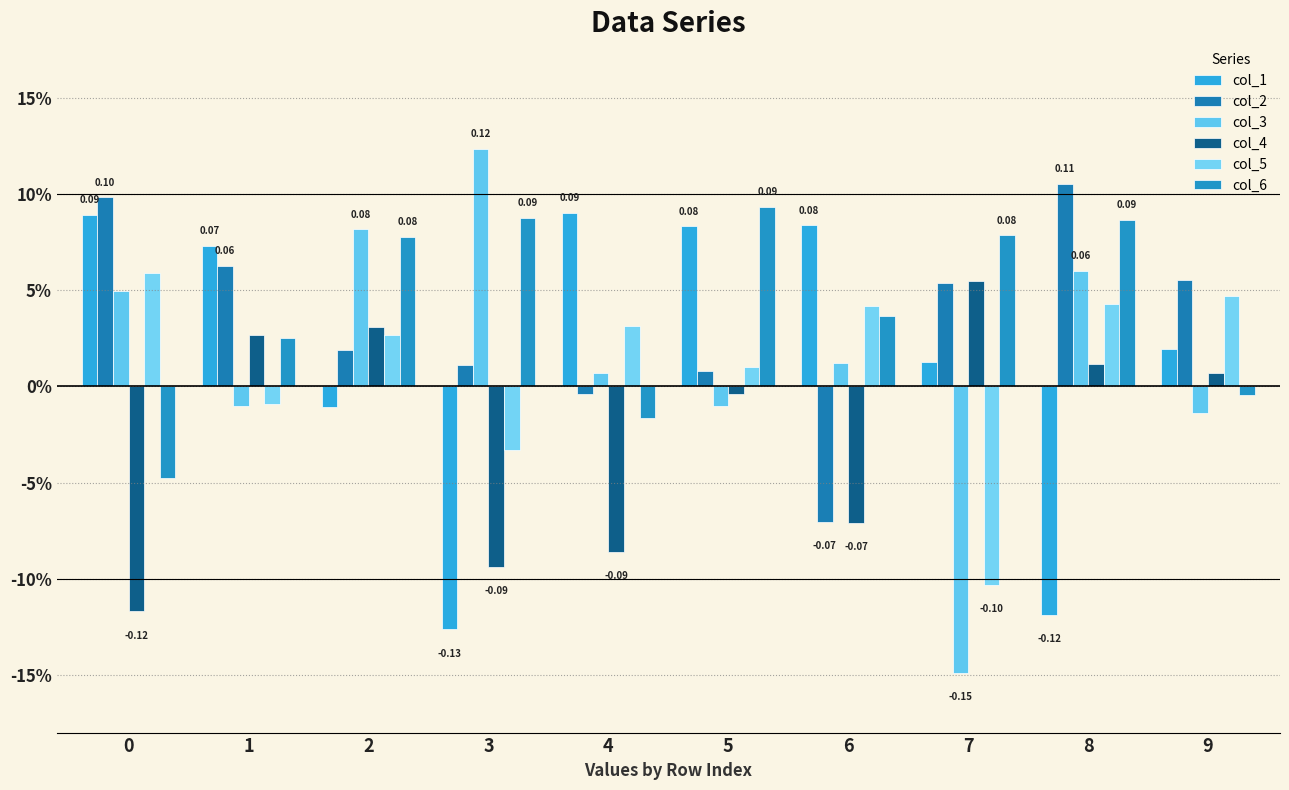

Does the chart contain stacked bars?

No